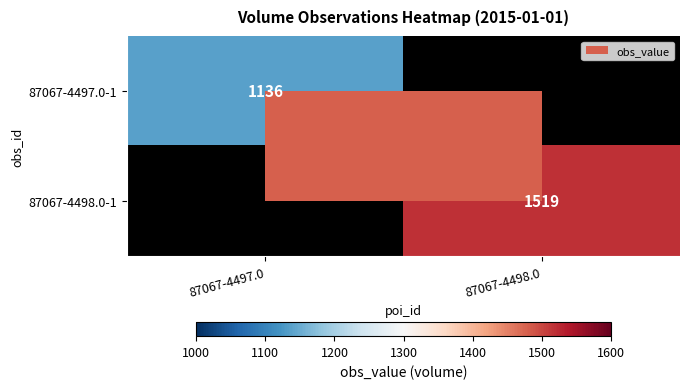

The 87067-4497.0-1 series shows 1136 at 87067-4497.0. True or false?

True